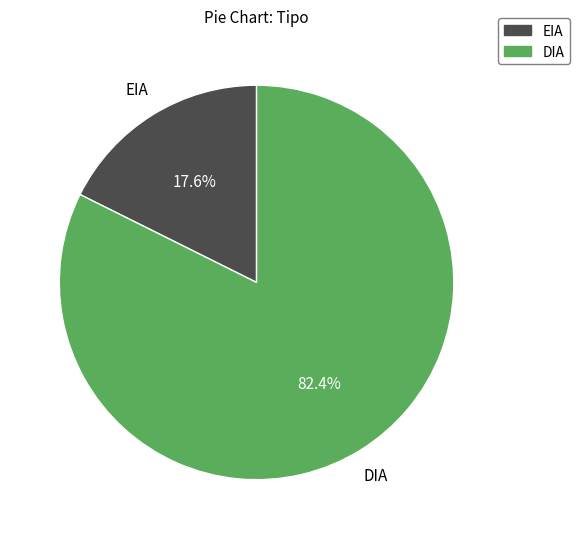

Count the number of slices in the pie.

2